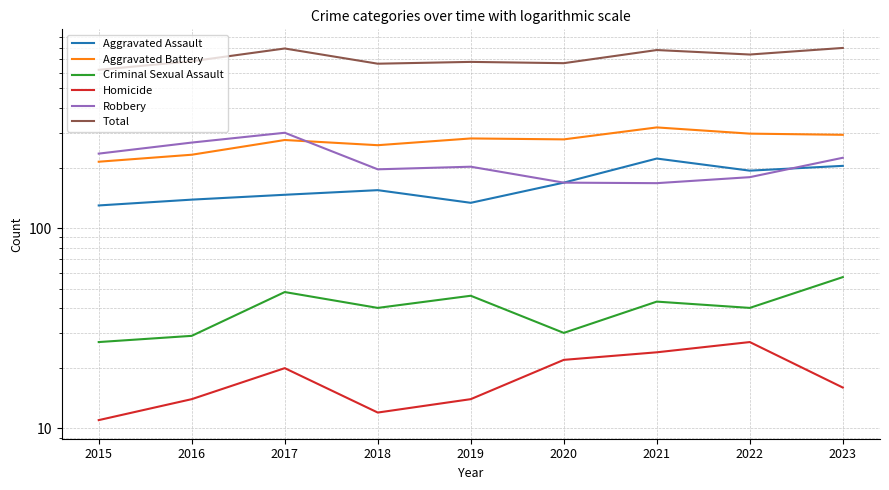

How many values in the Criminal Sexual Assault series are below 40?

3